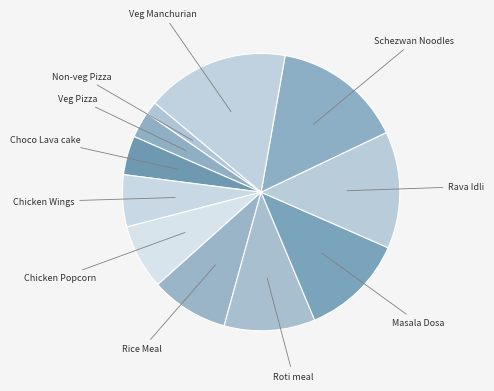

Is the sum of Choco Lava cake and Masala Dosa greater than half?

No